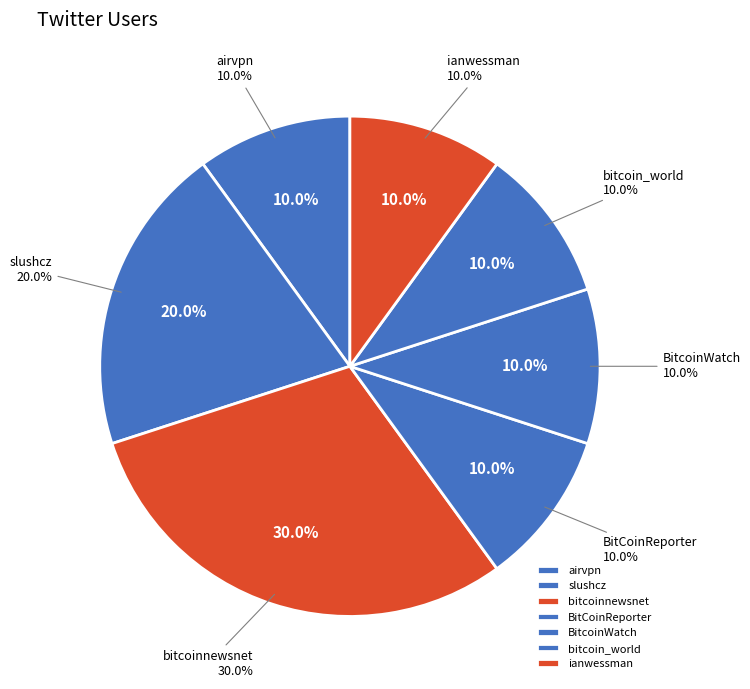

To the nearest percent, what is the combined percentage of BitcoinWatch and airvpn?

20%